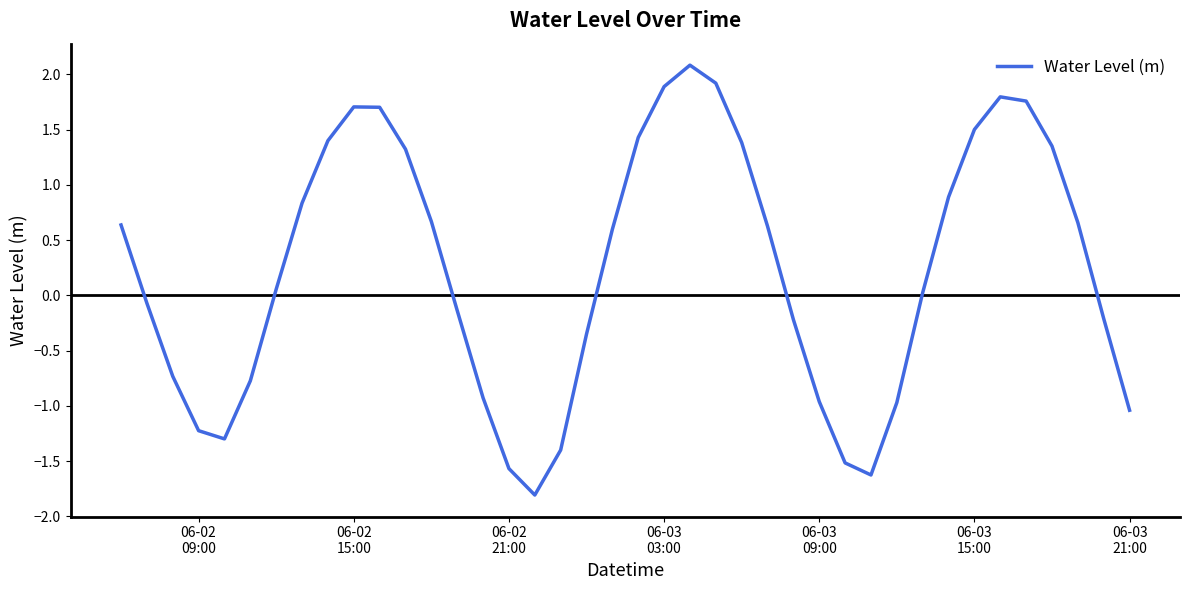

How many negative values are there?

18